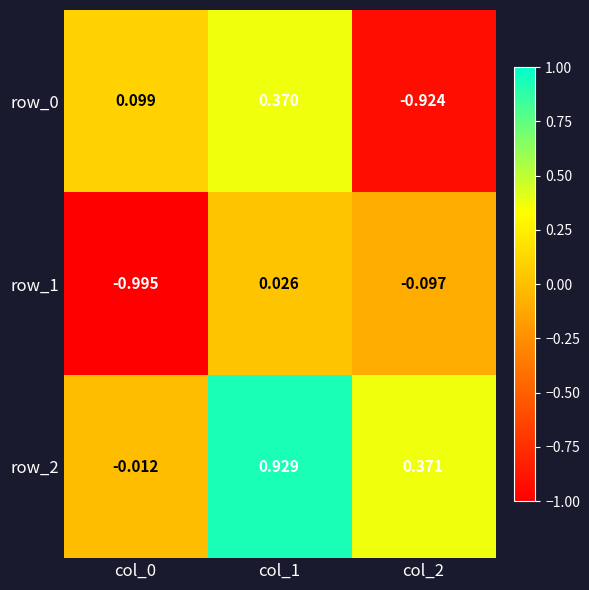

What is the difference between the maximum and minimum values in the row_0 series?

1.3